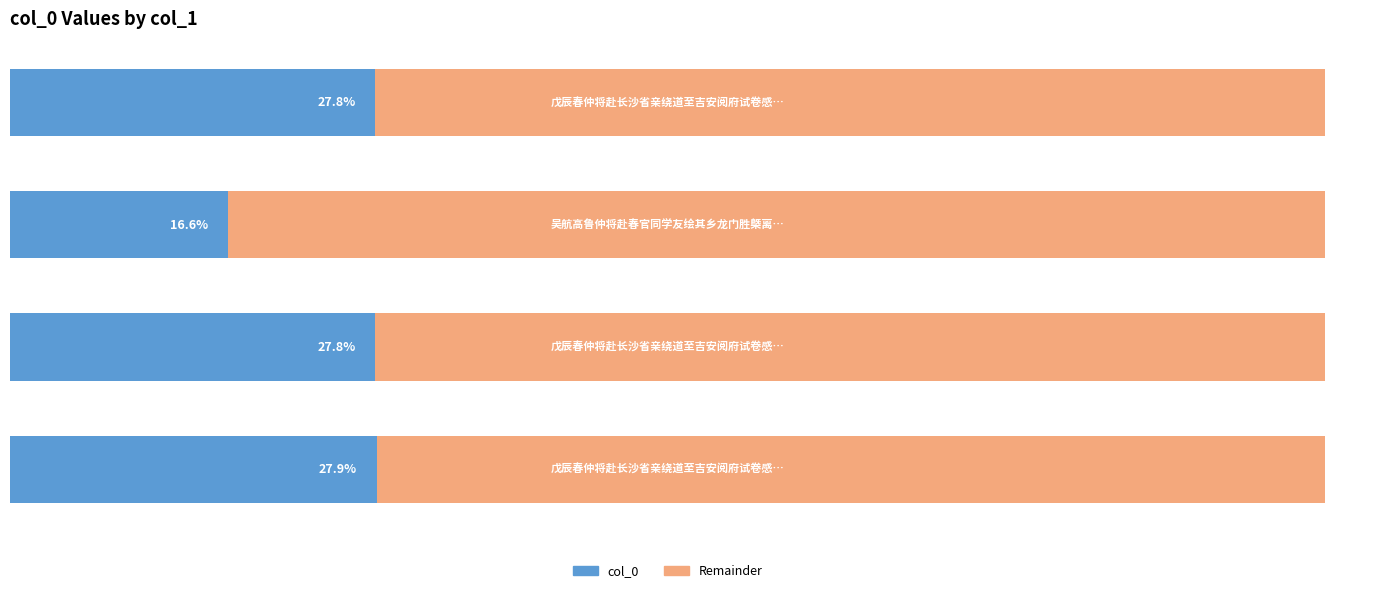

At how many categories does at least one series exceed 77?

1